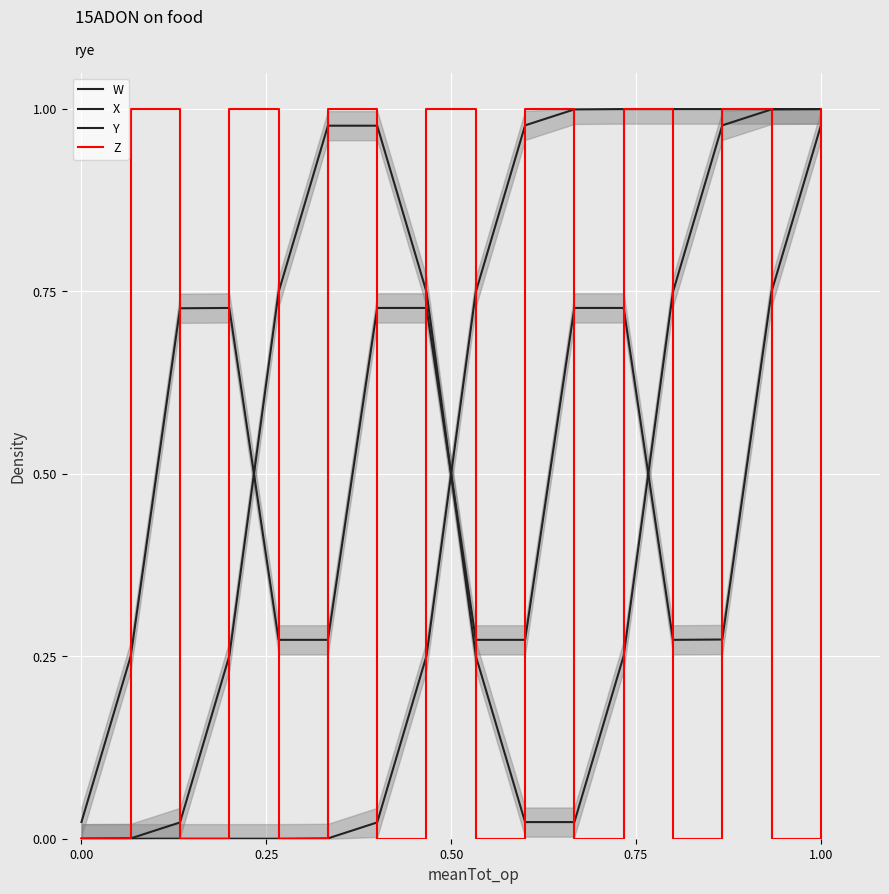

Is this an area chart (filled region under the line)?

No